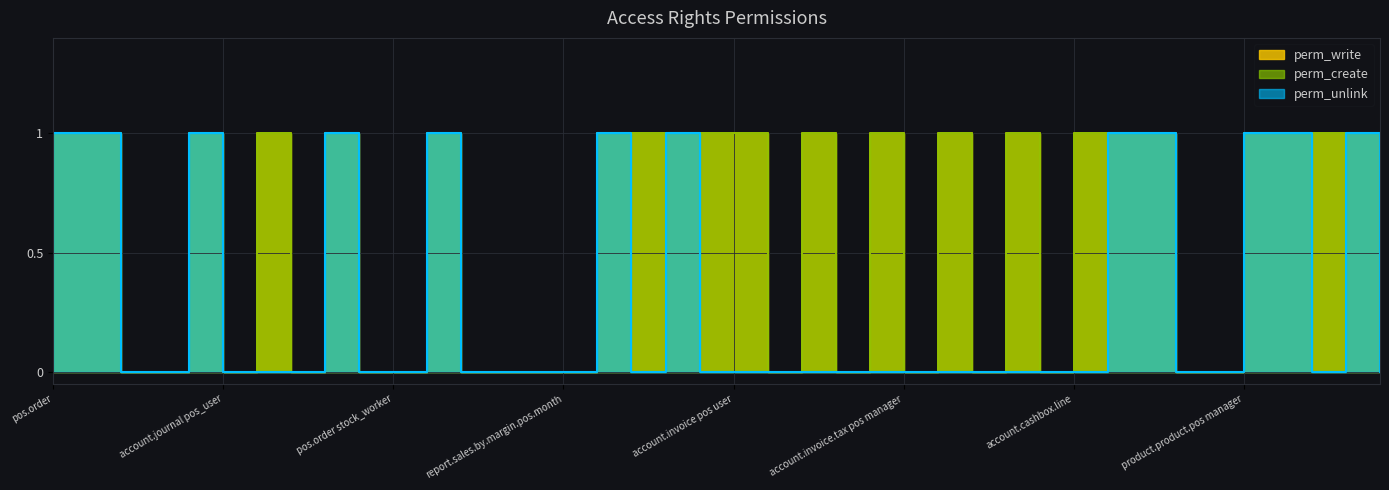

Count the perm_write values in the range 0 to 1.

40